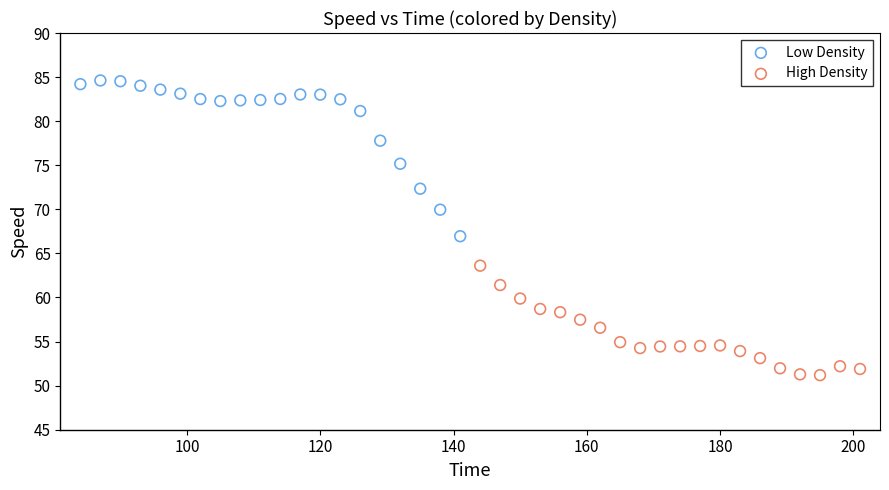

Which series contains the highest Y value?

Low Density